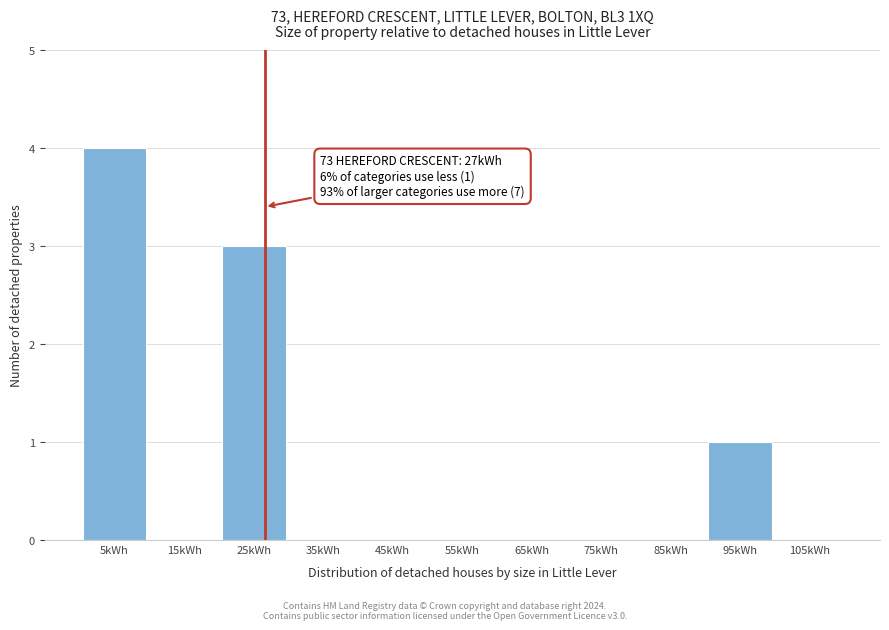

Over which range of the x-axis is the bar tallest?

0 to 10